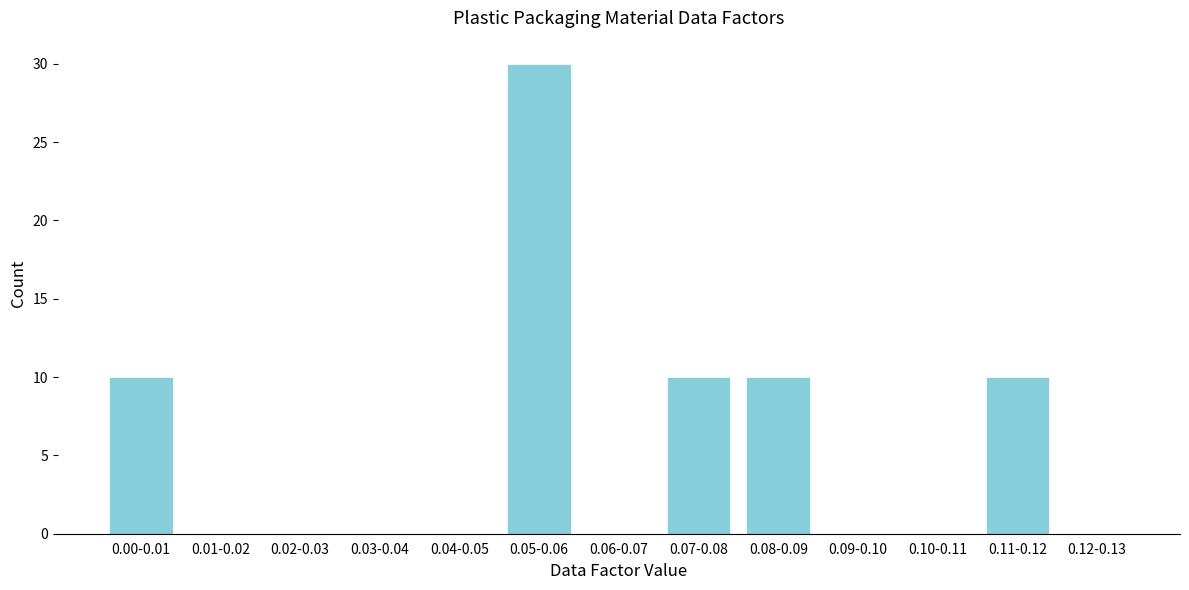

Reading right to left, extract all data points from this chart.

0.12-0.13=0	0.11-0.12=10	0.10-0.11=0	0.09-0.10=0	0.08-0.09=10	0.07-0.08=10	0.06-0.07=0	0.05-0.06=30	0.04-0.05=0	0.03-0.04=0	0.02-0.03=0	0.01-0.02=0	0.00-0.01=10